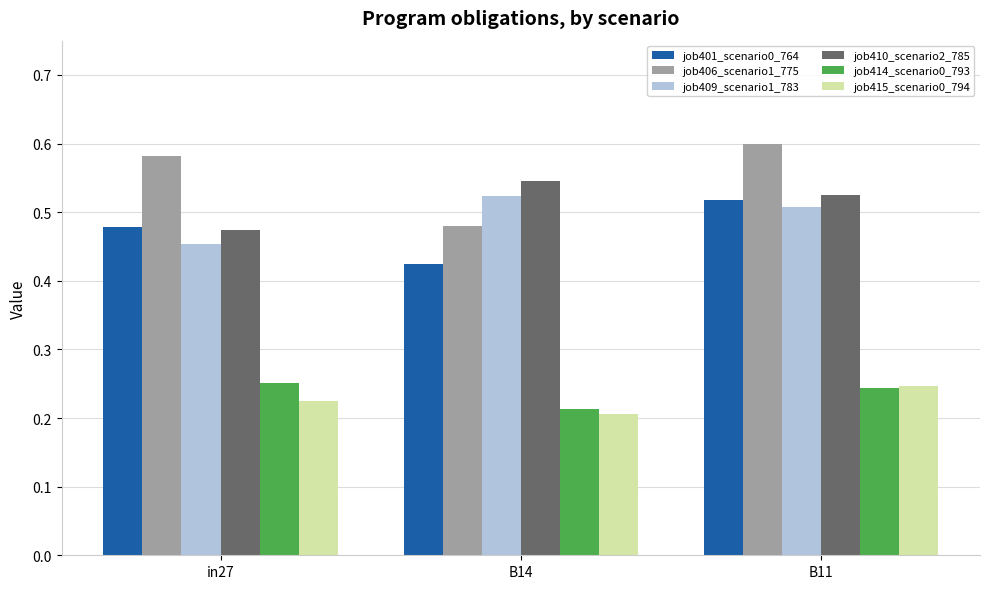

How many groups of bars are there?

3